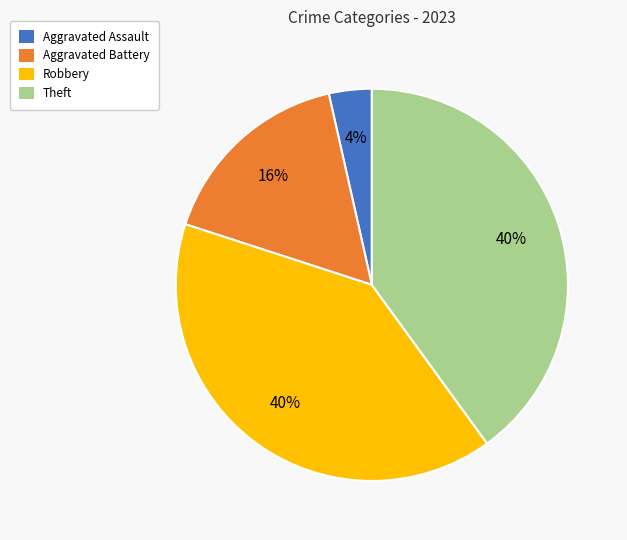

Is Theft the majority of the pie?

No